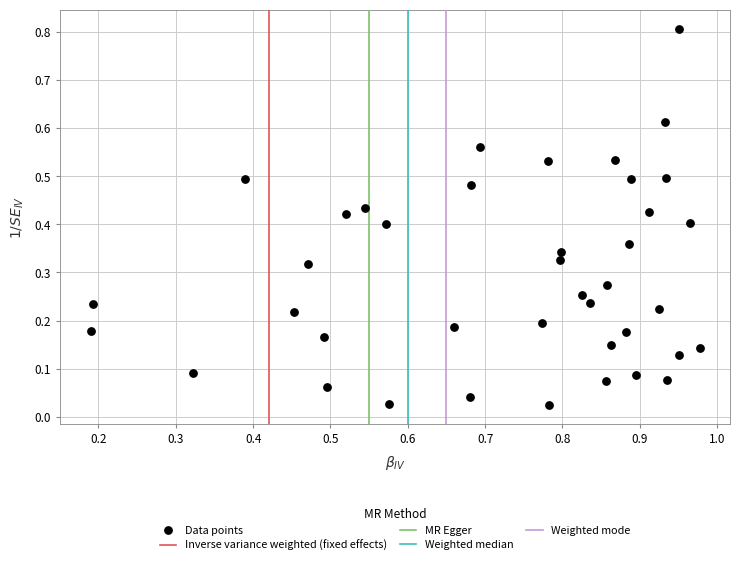

What is the range of Y values (max minus min)?

0.8